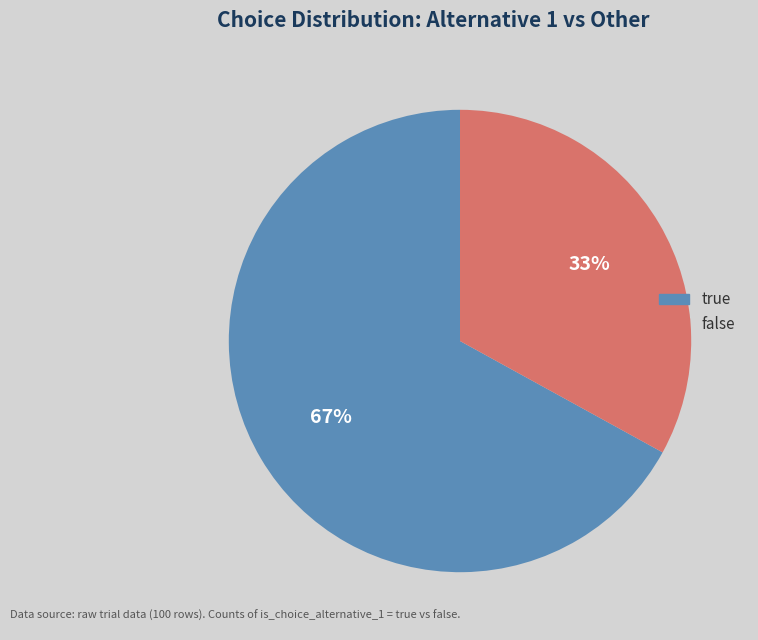

Is the sum of false and true greater than half?

Yes